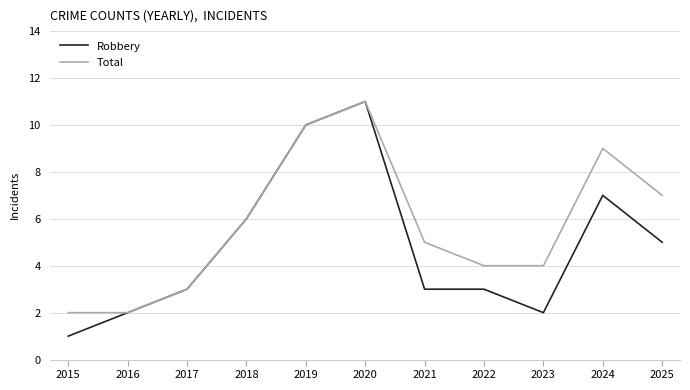

Rank the series by their average value, from highest to lowest.

Total, Robbery